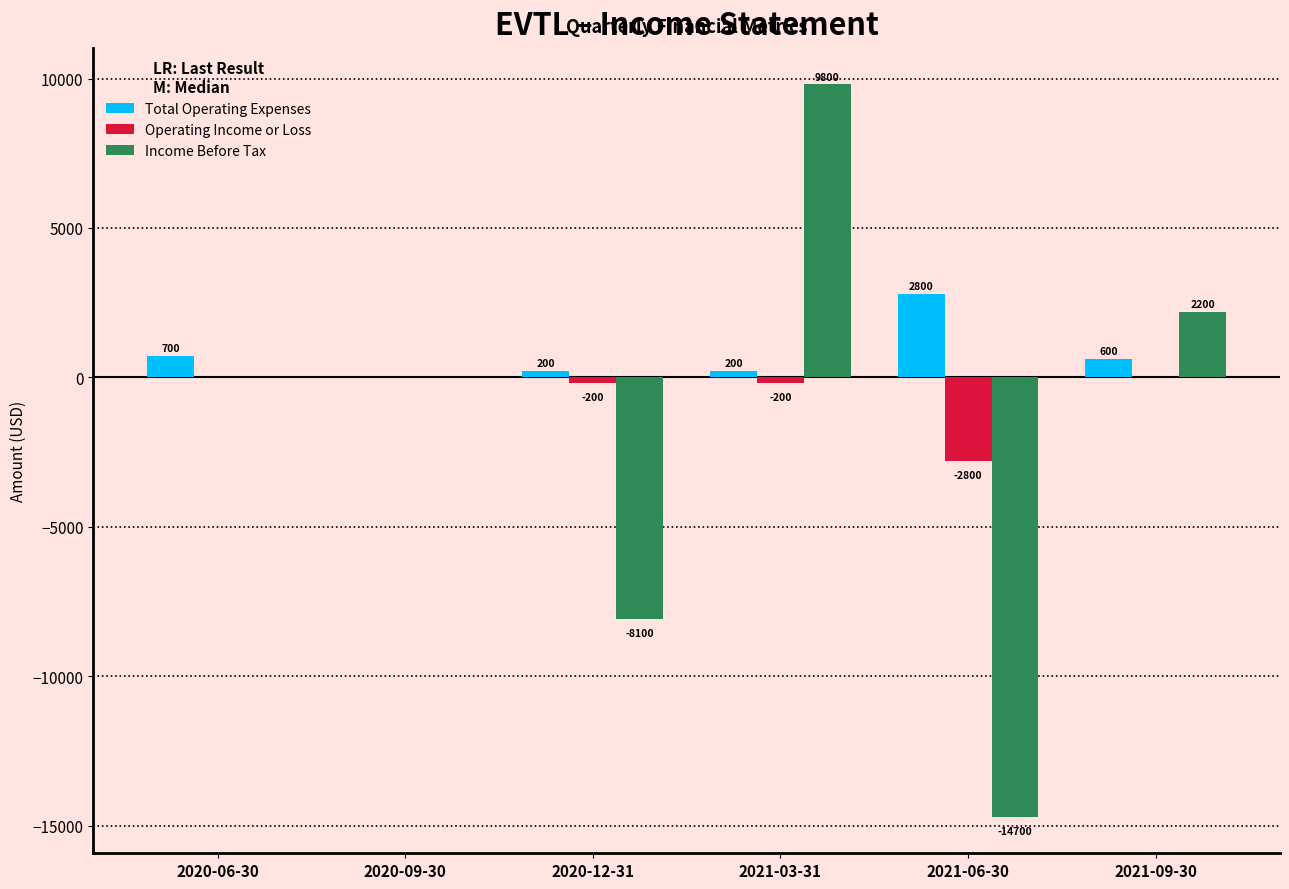

Are the bars grouped side by side (vs. stacked)?

Yes